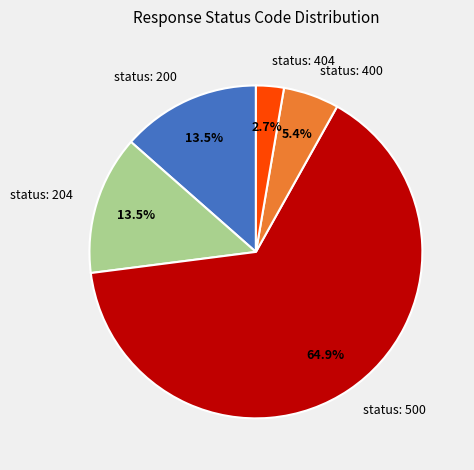

How many segments does this pie chart have?

5